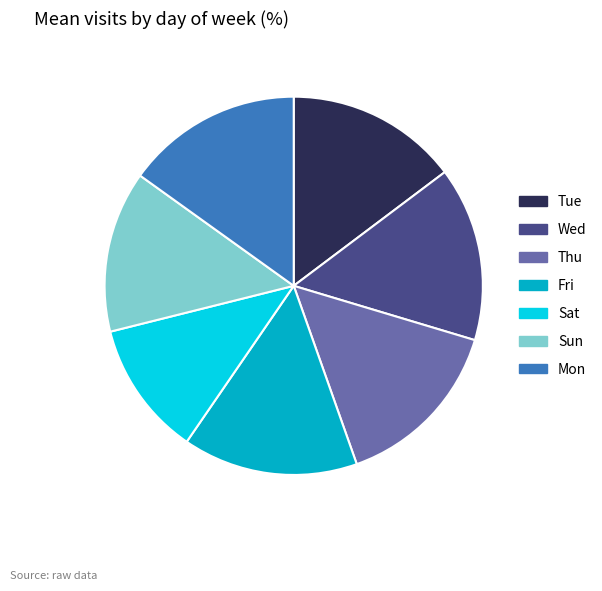

What is the ratio of the value at Tue to the value at Thu?

1.0